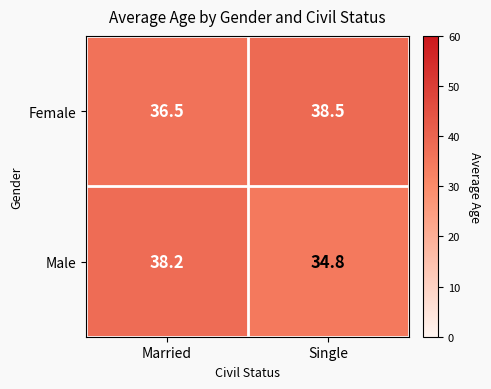

Reading left to right, transcribe all the data shown in this chart.

Female: 36.5	38.5
Male: 38.2	34.8